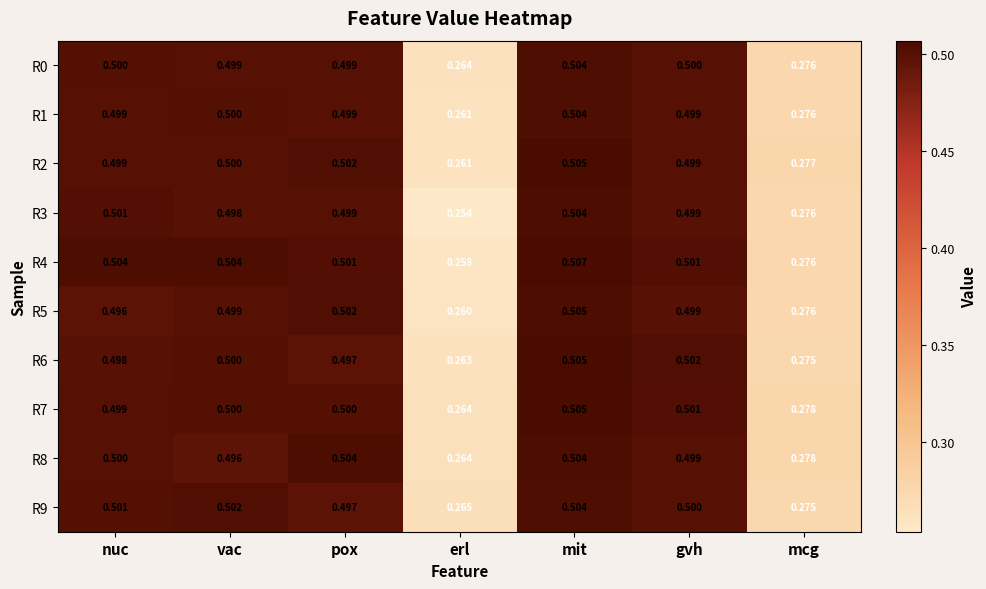

Where is R8 nearest to the value 0?

erl